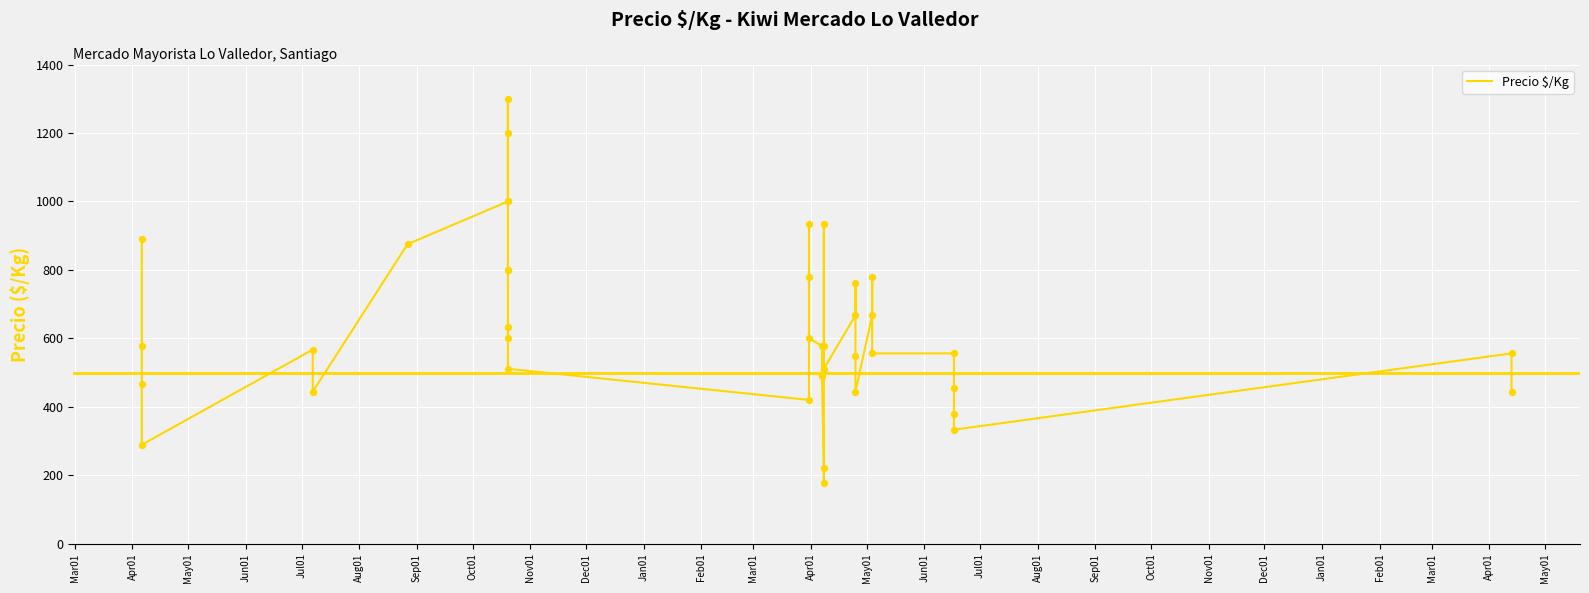

What is the change in value from Dec01 to Oct01?

-700